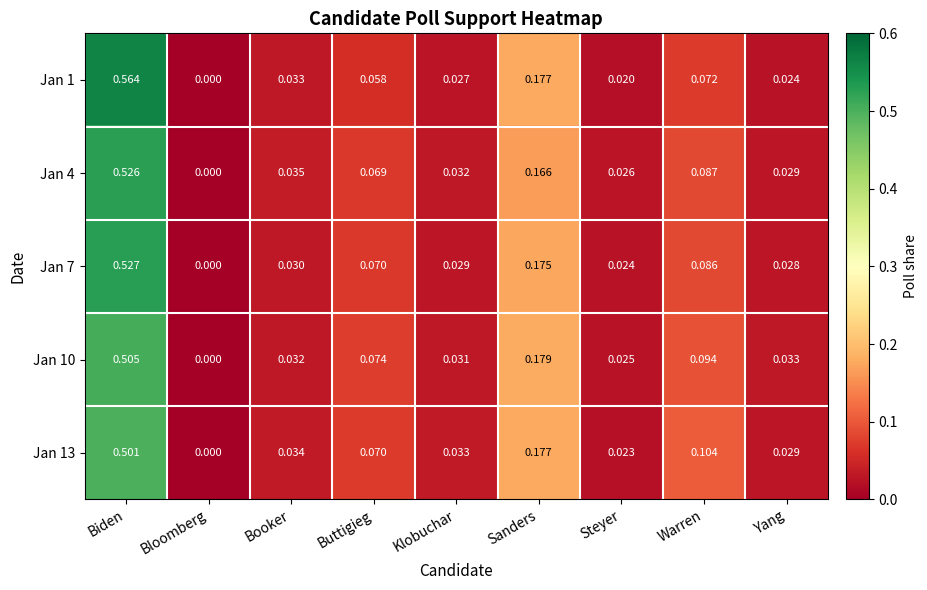

Count the number of data series in this chart.

5